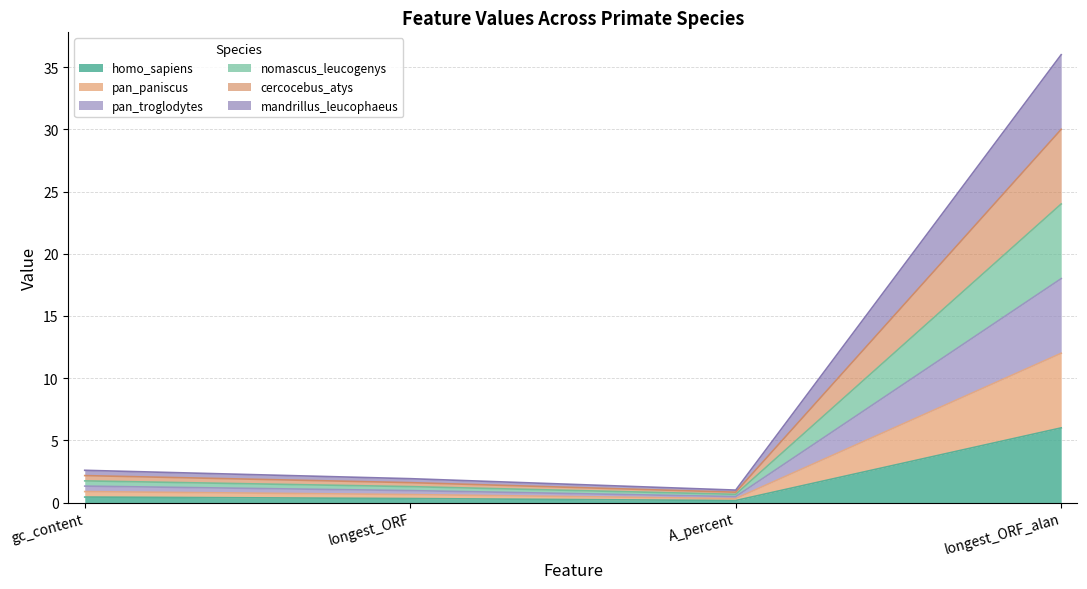

True or false: pan_troglodytes and cercocebus_atys intersect in this chart.

False